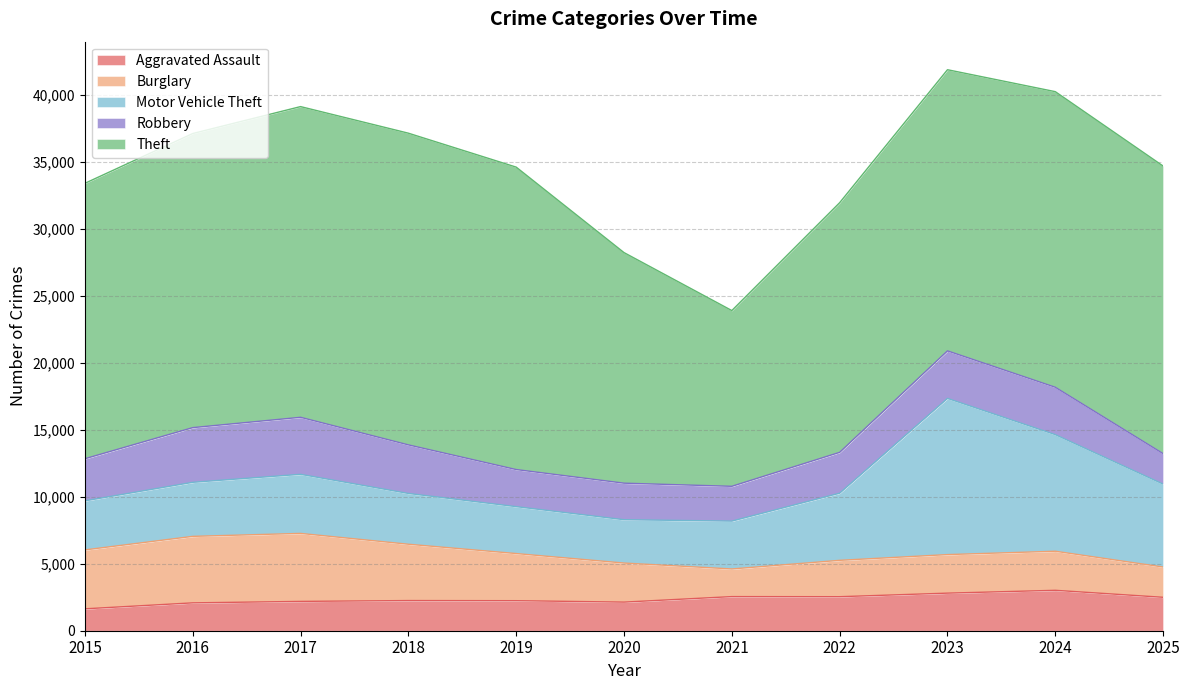

The Theft series shows 24908 at 2022. True or false?

False